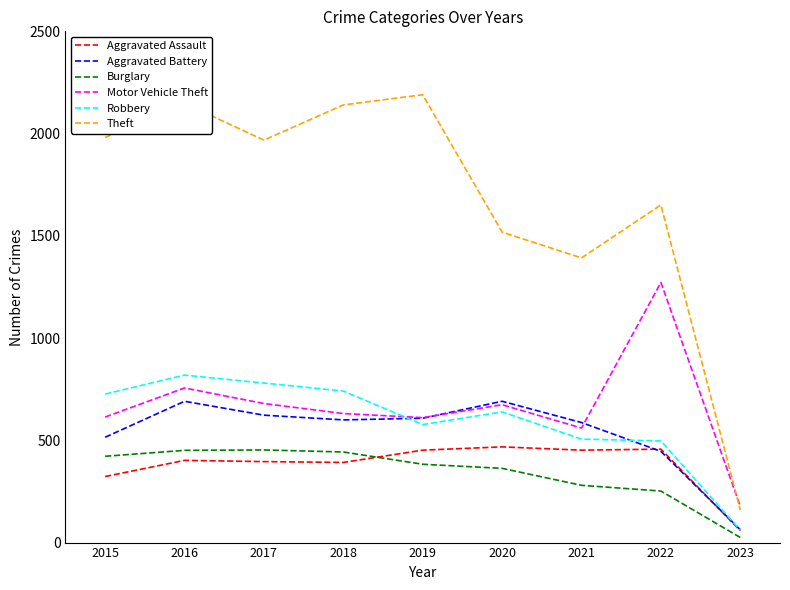

Which series changed the most between 2019 and 2021?

Theft